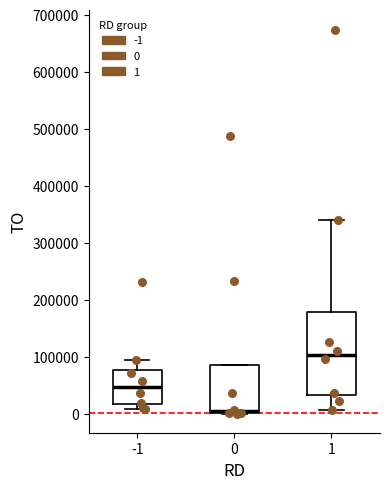

Comparing the boxes themselves (not the whiskers), which one is the tallest?

1